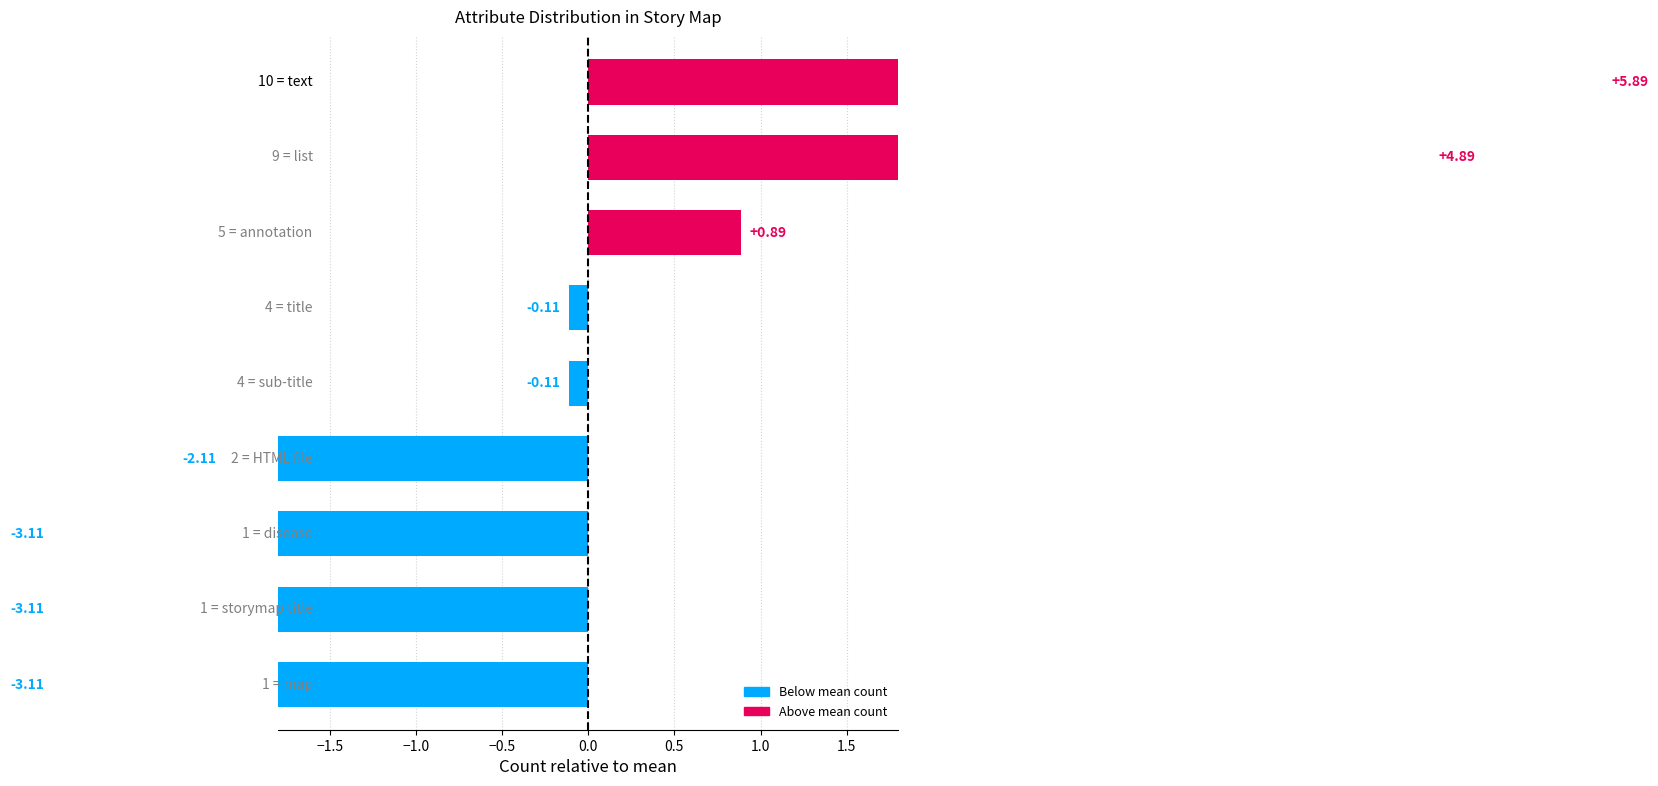

What is the minimum value shown in the chart?

-3.1